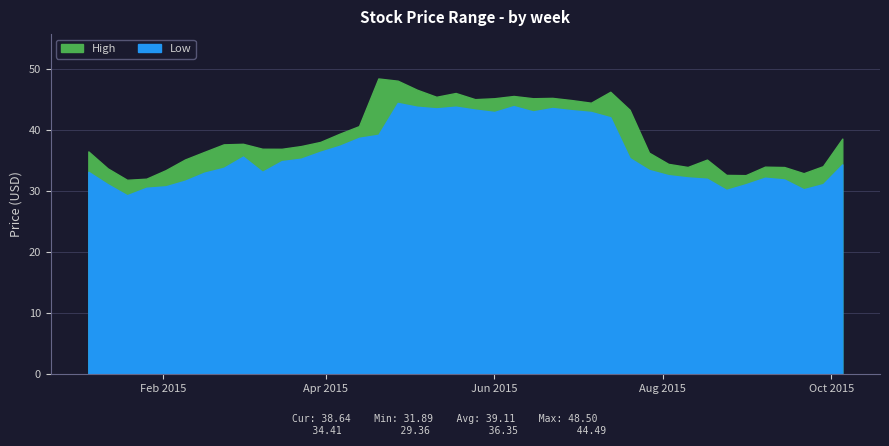

Reading left to right, what are all the values shown in this chart?

high: high=36.5	low=33.8	2=31.9	3=32.1	4=33.5	5=35.2	6=36.5	7=37.7	8=37.8	9=37.0	10=37.0	11=37.4	12=38.1	13=39.5	14=40.7	15=48.5	16=48.1	17=46.7	18=45.5	19=46.1	20=45.1	21=45.3	22=45.6	23=45.3	24=45.3	25=45.0	26=44.5	27=46.3	28=43.4	29=36.3	30=34.5	31=34.0	32=35.2	33=32.7	34=32.6	35=34.0	36=34.0	37=33.0	38=34.1	39=38.6
low: high=33.2	low=31.2	2=29.4	3=30.6	4=30.8	5=31.7	6=33.1	7=33.9	8=35.7	9=33.2	10=35.0	11=35.4	12=36.5	13=37.5	14=38.8	15=39.3	16=44.5	17=43.9	18=43.6	19=43.9	20=43.4	21=43.0	22=44.0	23=43.1	24=43.7	25=43.3	26=43.0	27=42.1	28=35.5	29=33.5	30=32.6	31=32.3	32=32.1	33=30.2	34=31.2	35=32.2	36=31.9	37=30.3	38=31.2	39=34.4